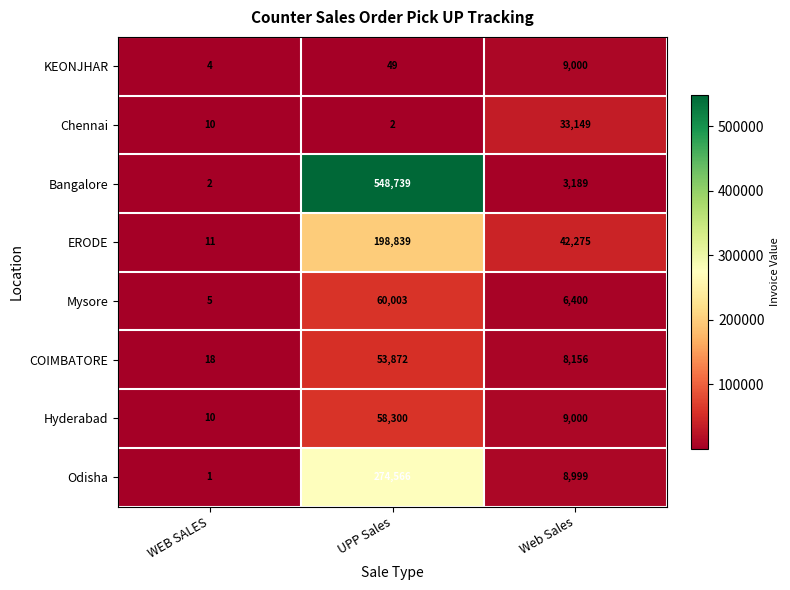

Where is Hyderabad nearest to the value 29155?

Web Sales